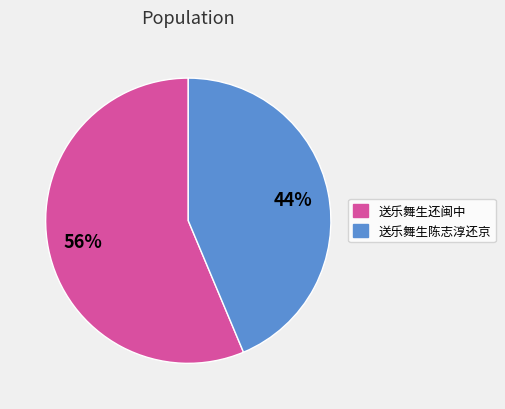

How many slices are in this pie chart?

2